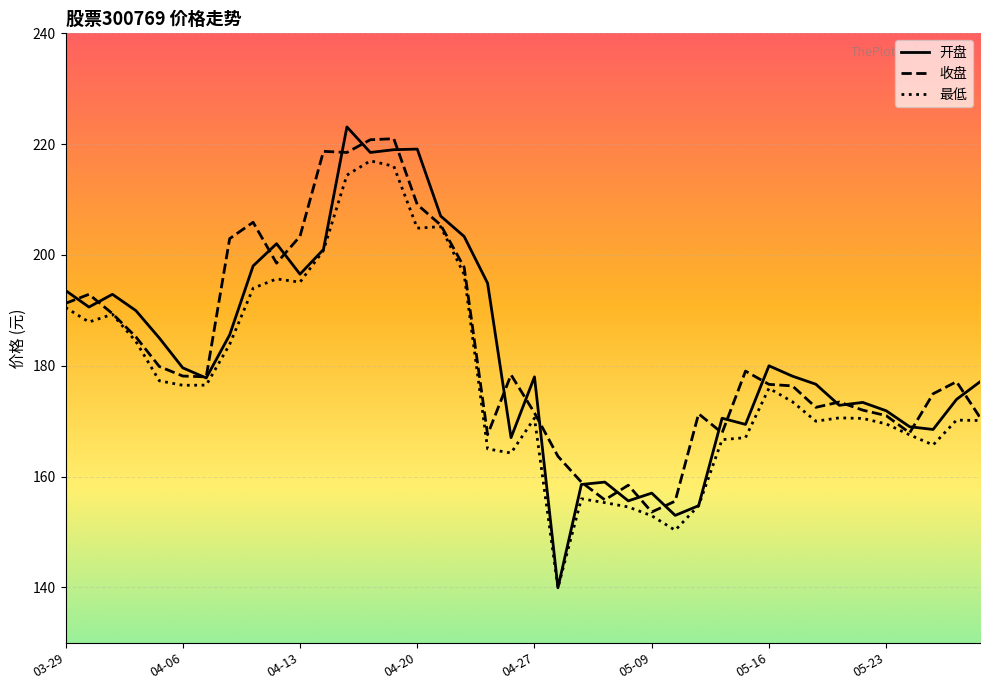

Which series has the widest spread of values?

开盘